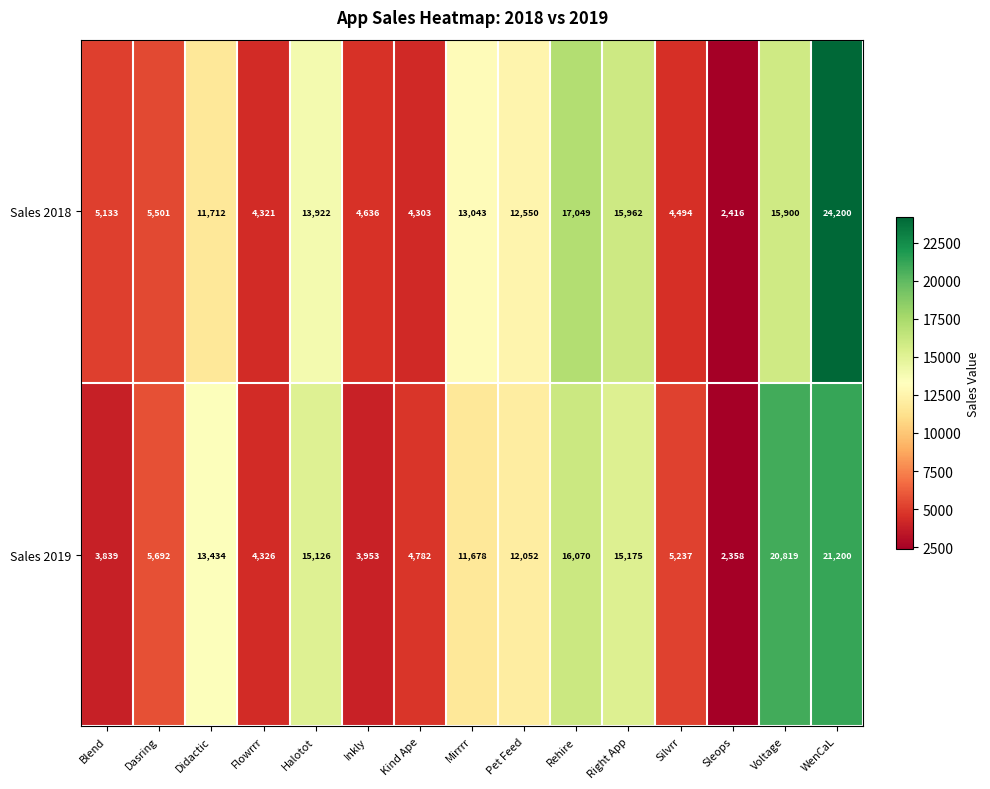

The value of Sales 2018 at Silvrr is 4494. True or false?

True